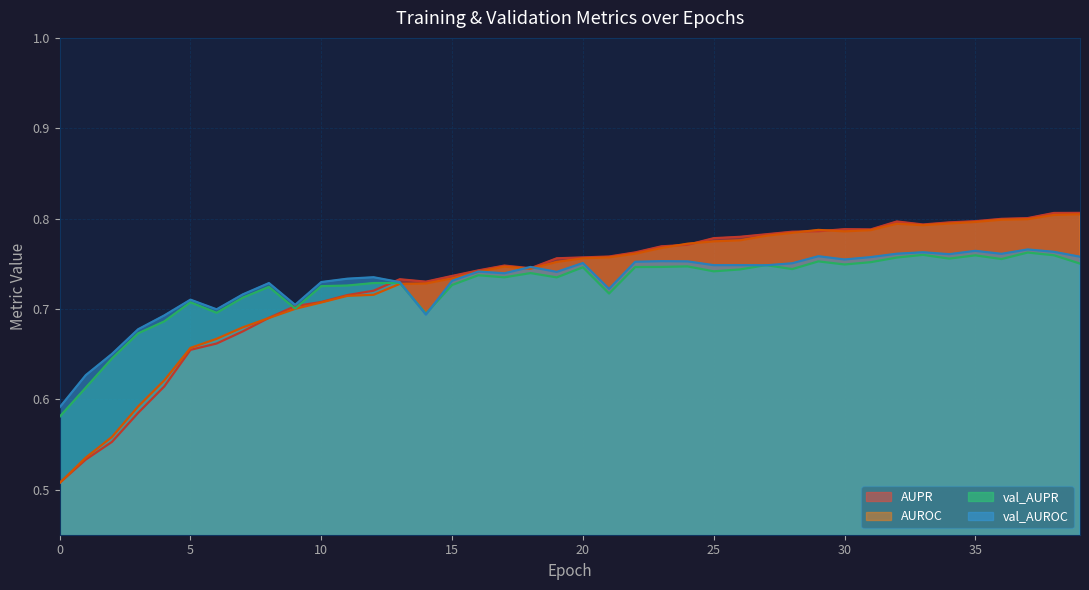

At how many categories does at least one series exceed 0?

40